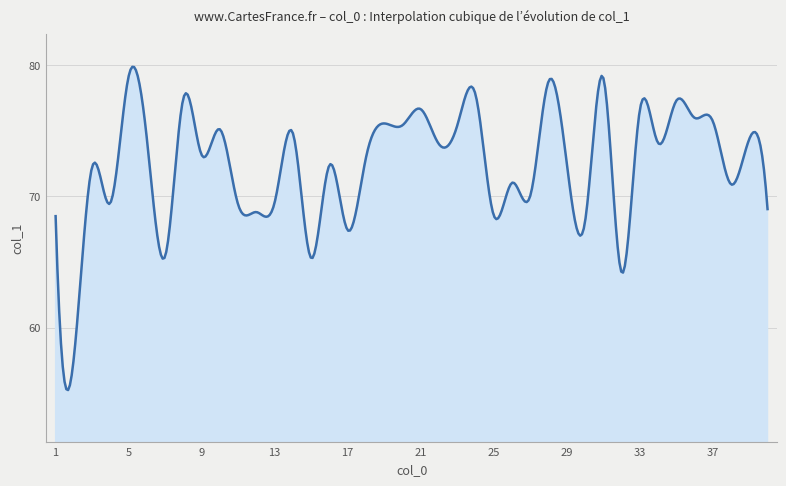

How many series are shown in this chart?

1